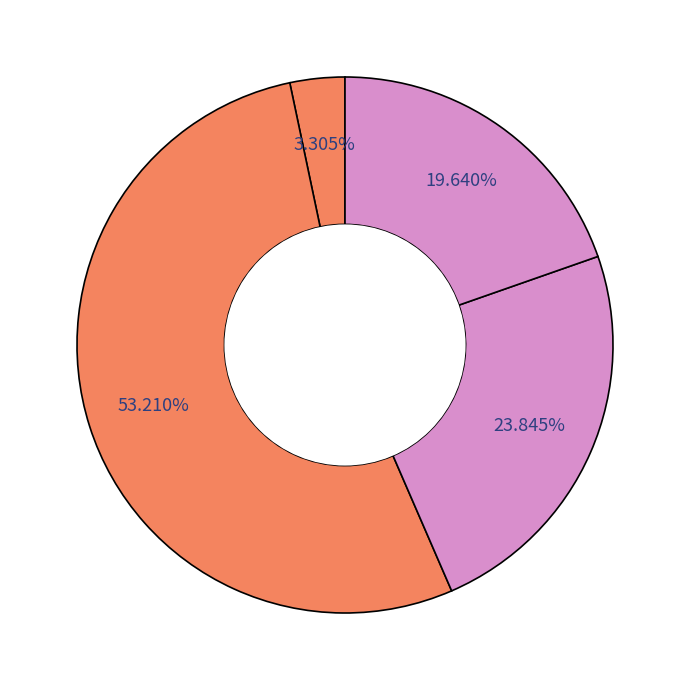

How many segments does this pie chart have?

4